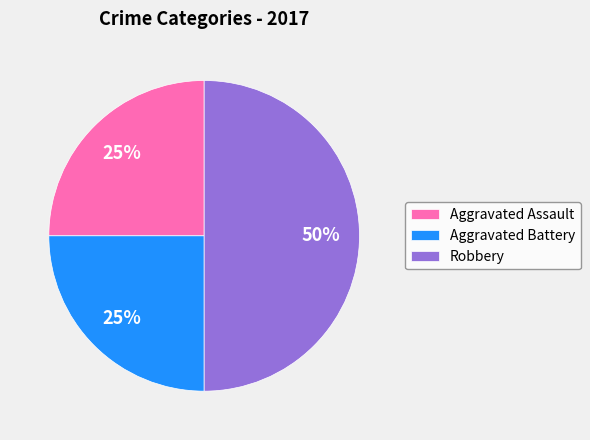

To the nearest percent, what is the average slice percentage?

33%